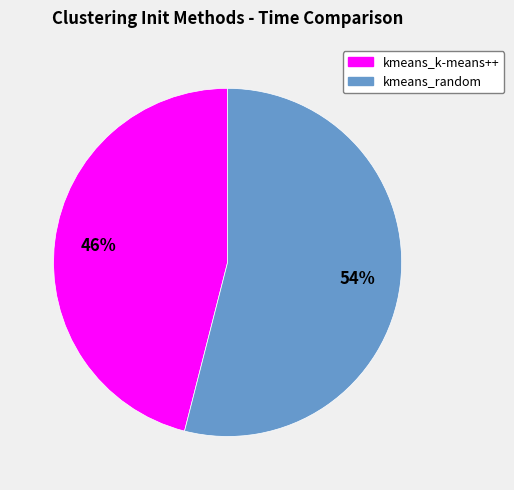

Is it true that kmeans_random is 45% of the pie?

False